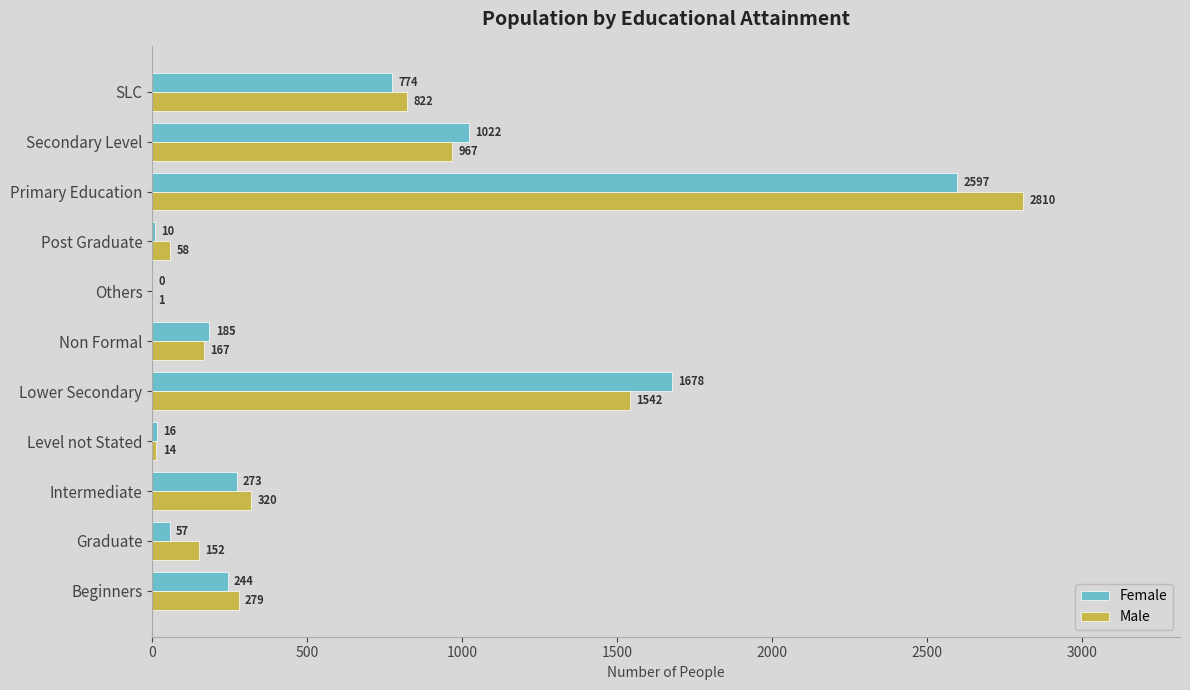

At which category is the sum across all series the highest?

Primary Education